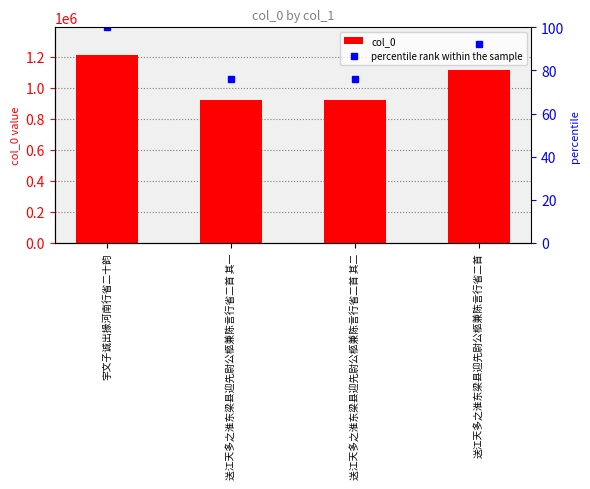

What is the label of the 1st bar from the right?

送江天多之淮东梁县迎先尉公柩兼陈言行省二首